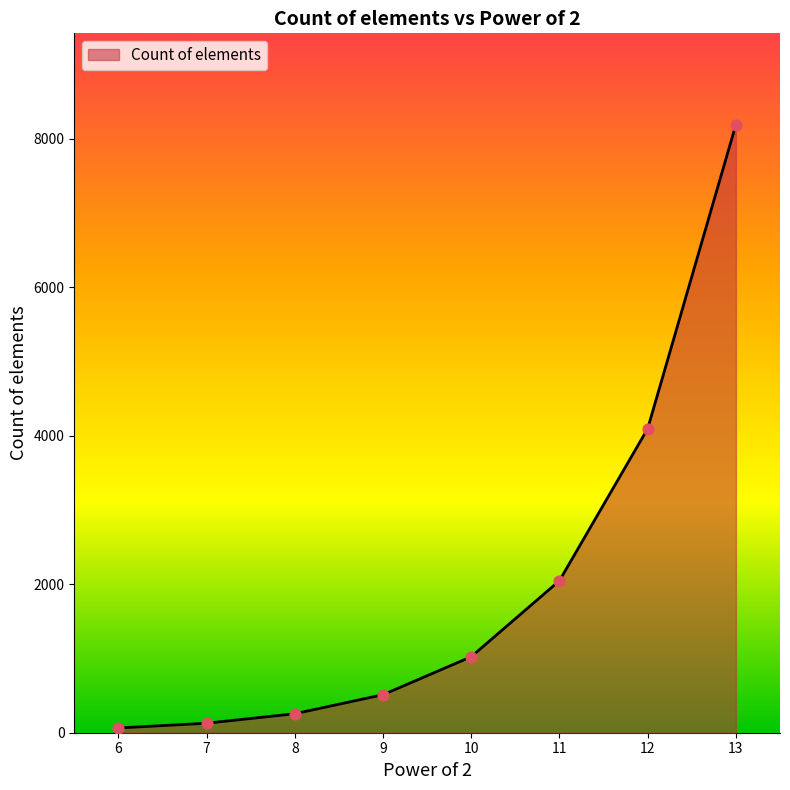

What is the ratio of the value at 8 to the value at 11?

0.1